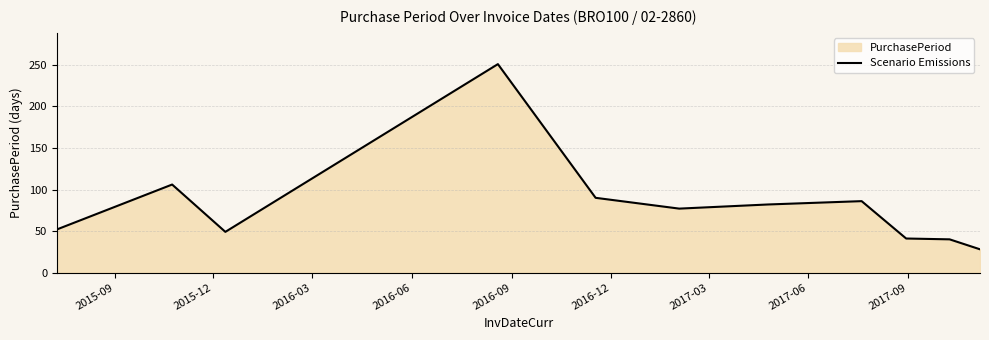

How many interior local peaks (higher than both neighbors) does the data have?

3